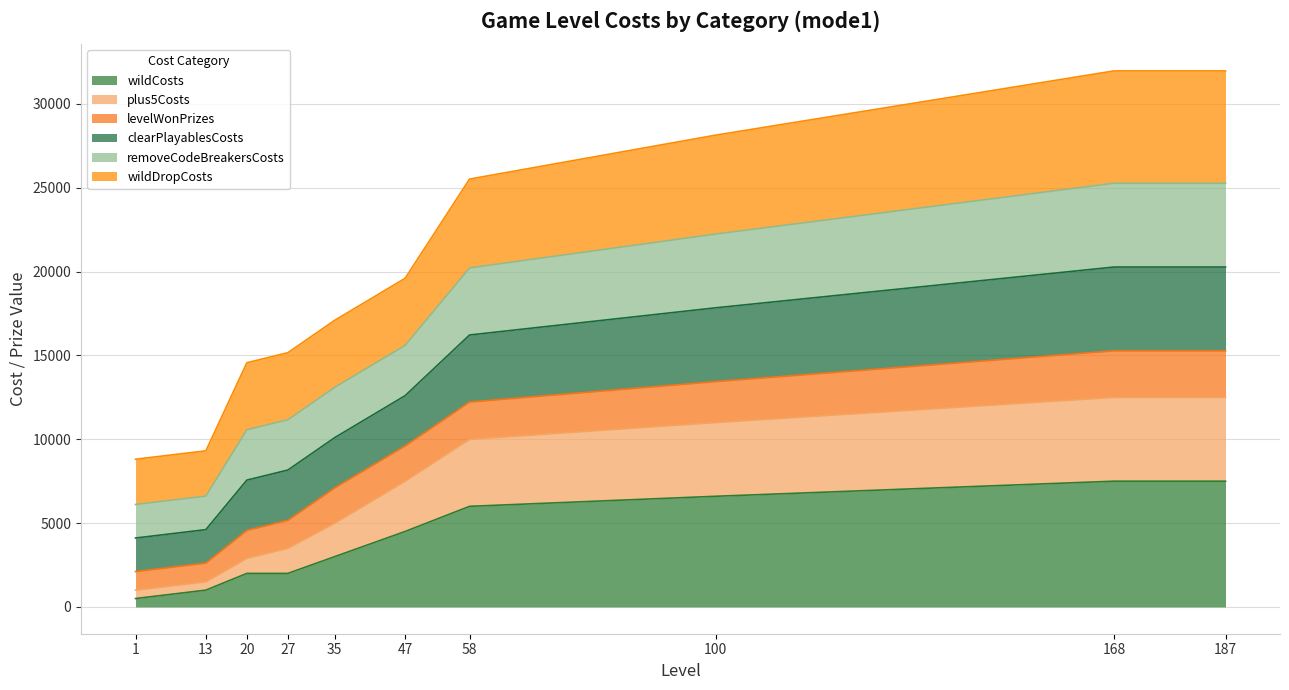

True or false: plus5Costs has more than 2 points higher than both neighbors.

False